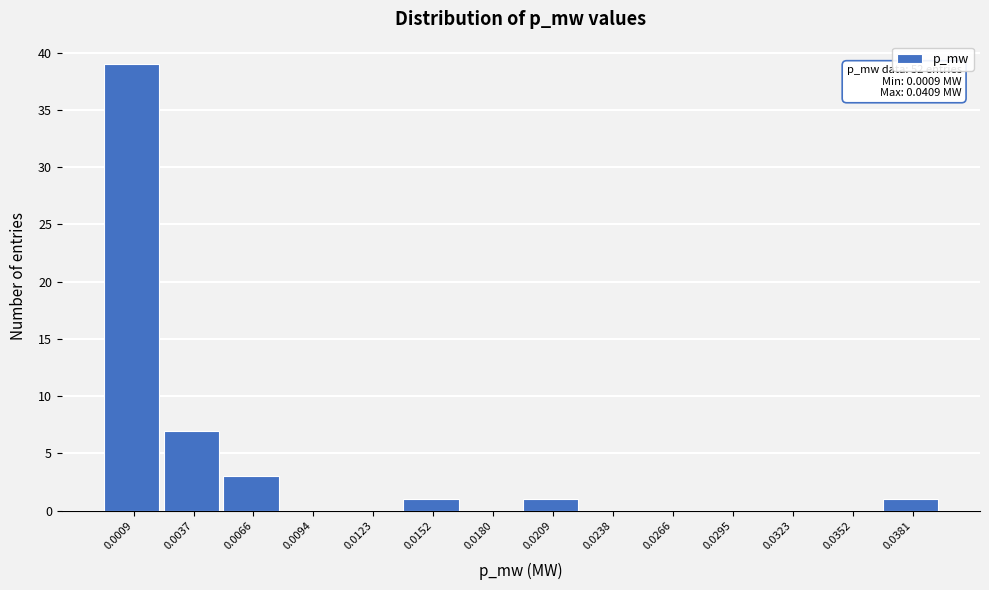

Reading left to right, list all the values displayed in this chart.

0.0009=39	0.0037=7	0.0066=3	0.0094=0	0.0123=0	0.0152=1	0.0180=0	0.0209=1	0.0238=0	0.0266=0	0.0295=0	0.0323=0	0.0352=0	0.0381=1